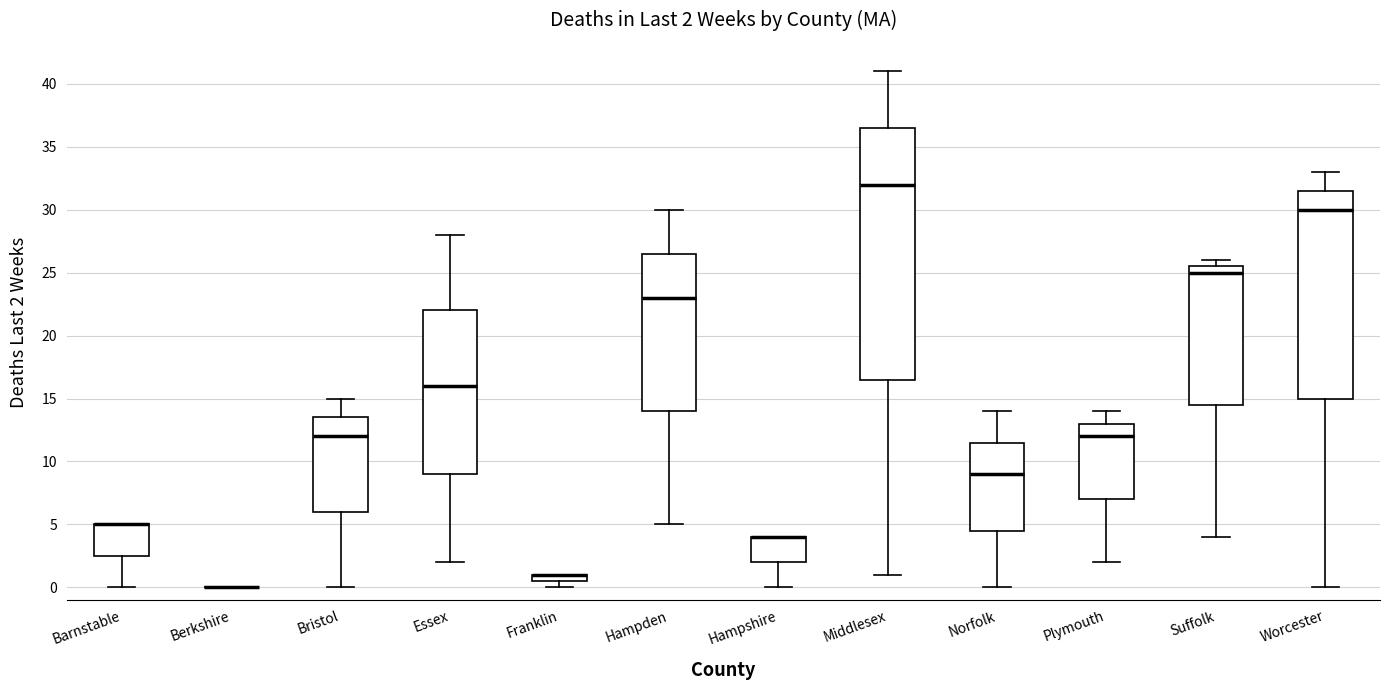

Which box is the tallest, from its lower edge to its upper edge?

Middlesex